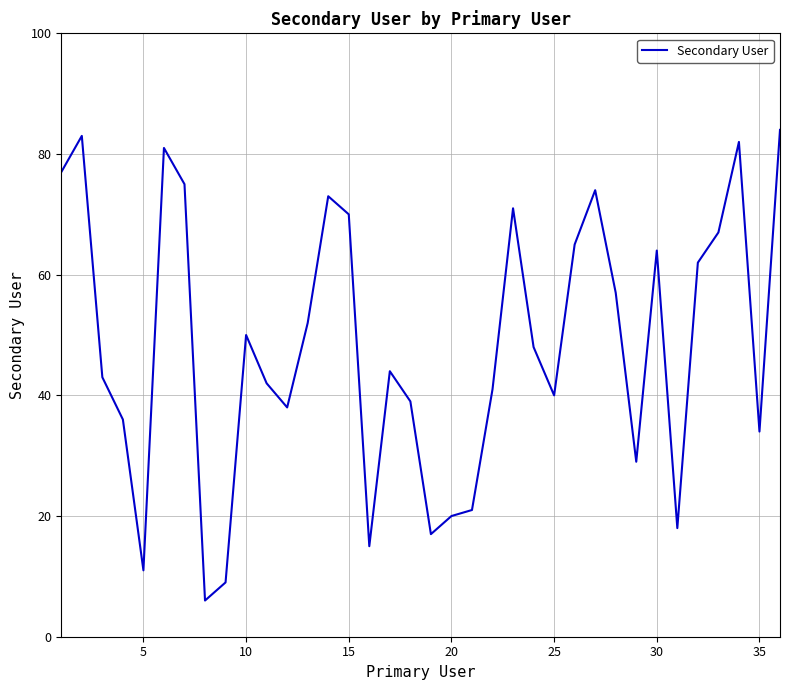

What is the greatest value displayed?

84